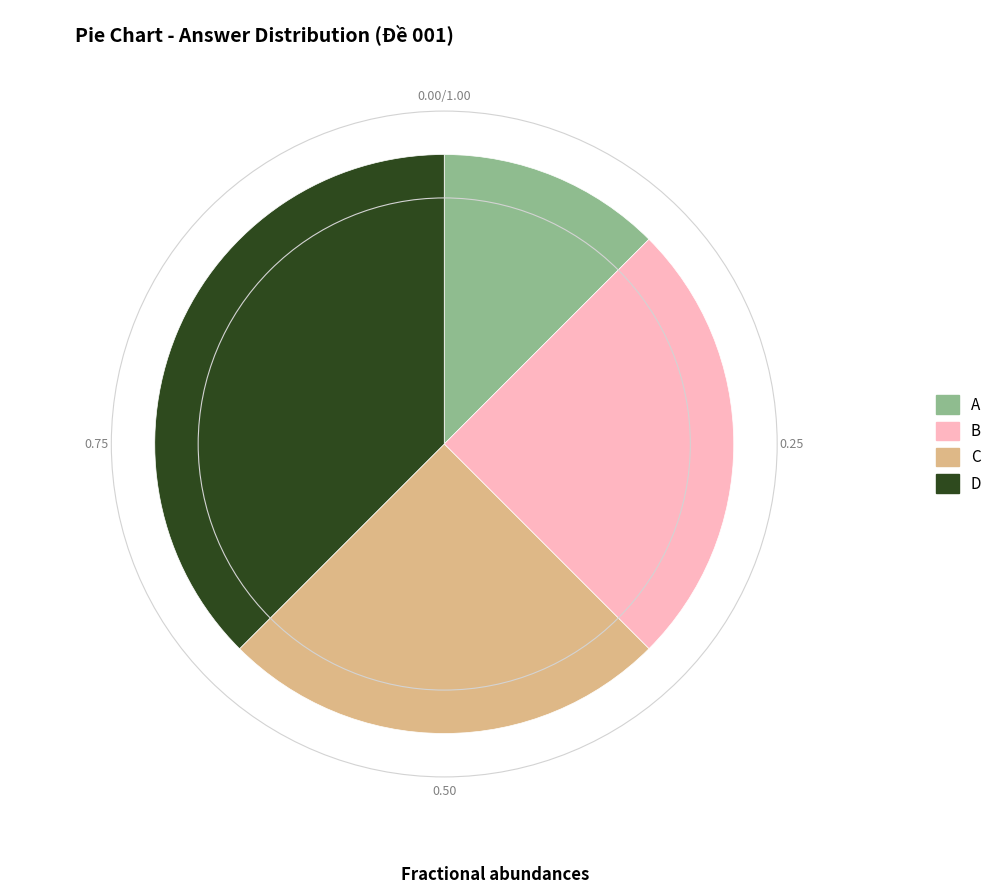

Which has a higher value, A or C?

C